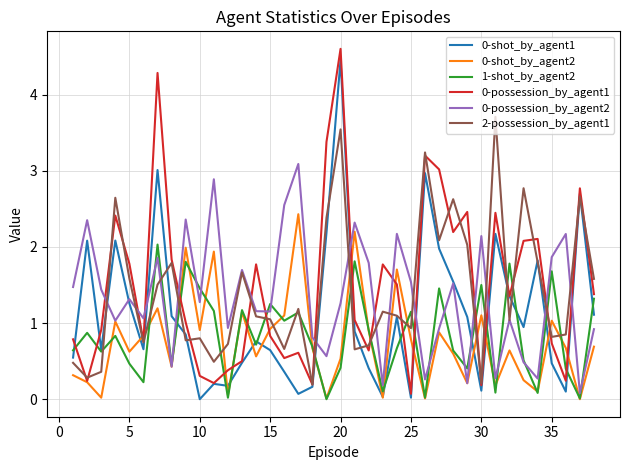

What is the maximum value for 2-possession_by_agent1?

3.7